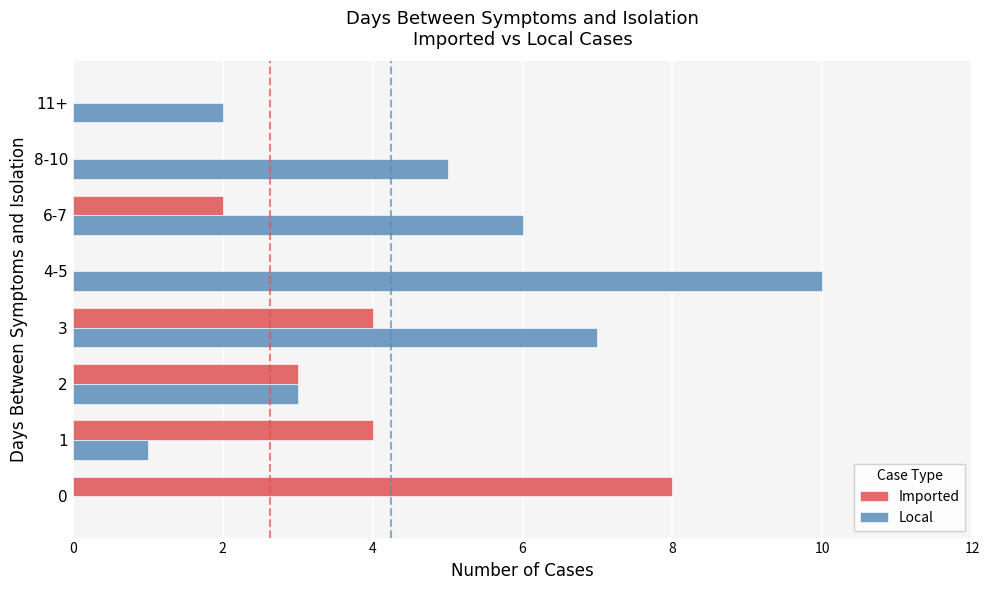

The Imported series shows -3 at 8-10. True or false?

False